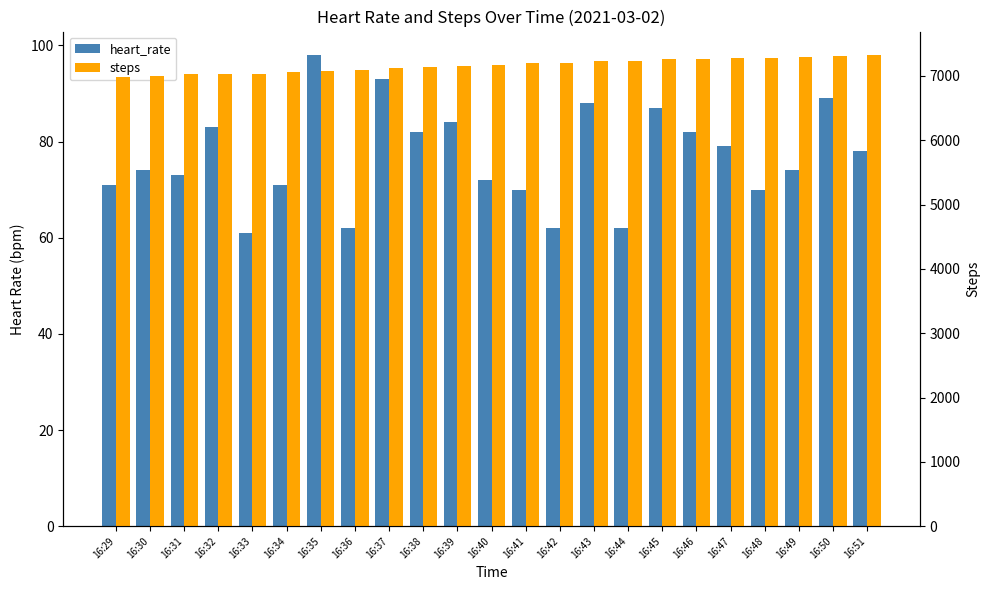

What is the spread (max minus min) of values at 16:42?

7144